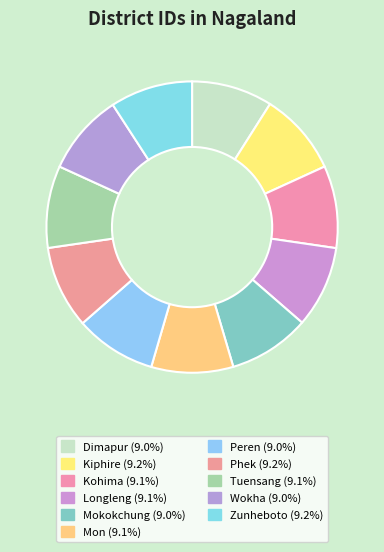

Does Mokokchung account for over 50% of the chart?

No